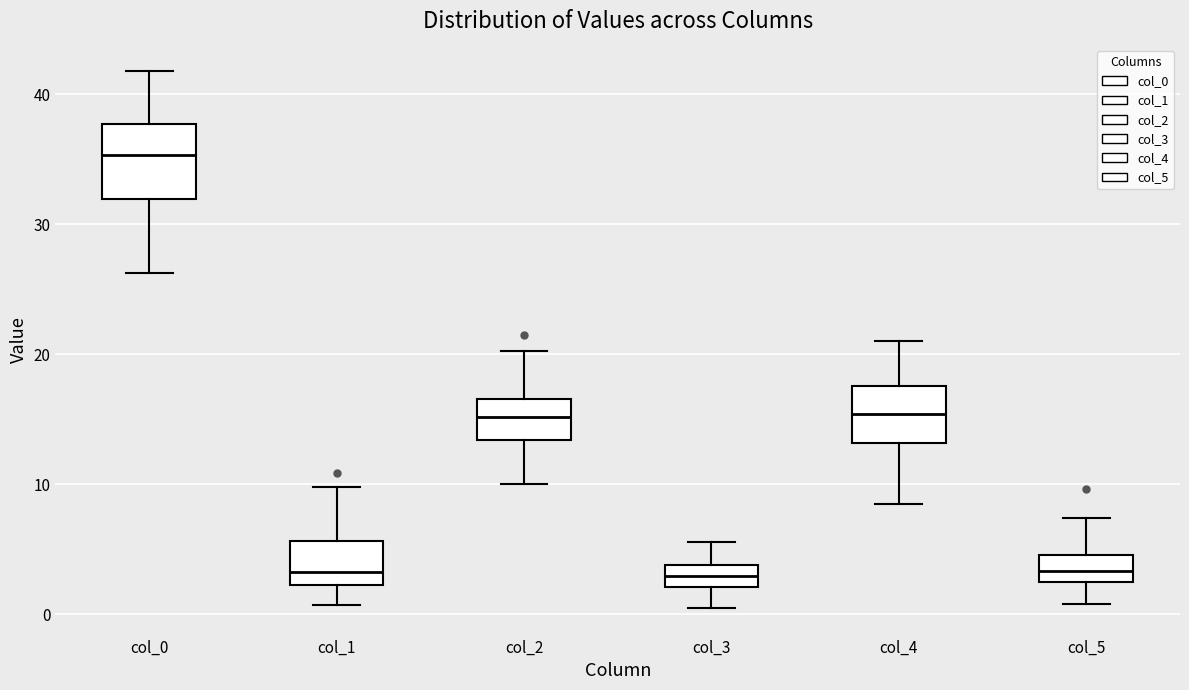

Which box has the highest median line?

col_0